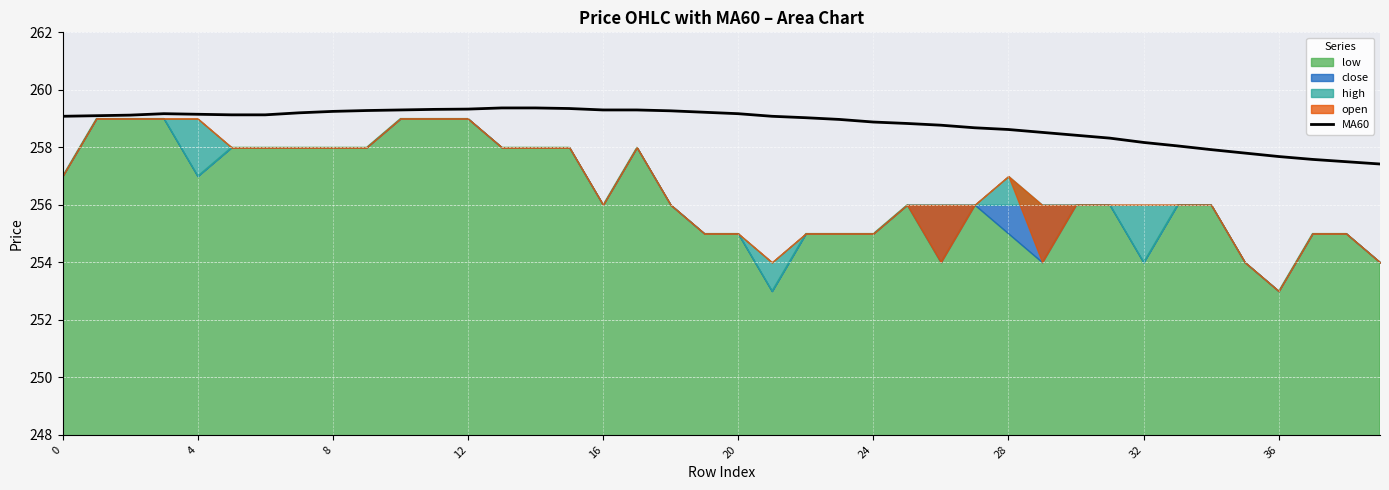

The value of MA60 at 12 is 127.7. True or false?

False